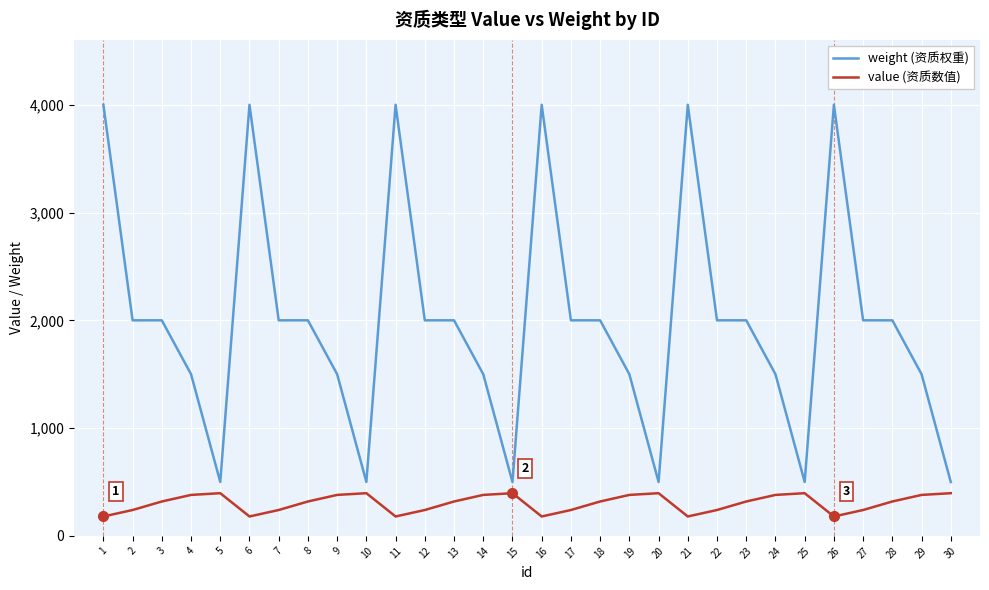

What is the sum of the weight (资质权重) values at 10 and 27?

2500